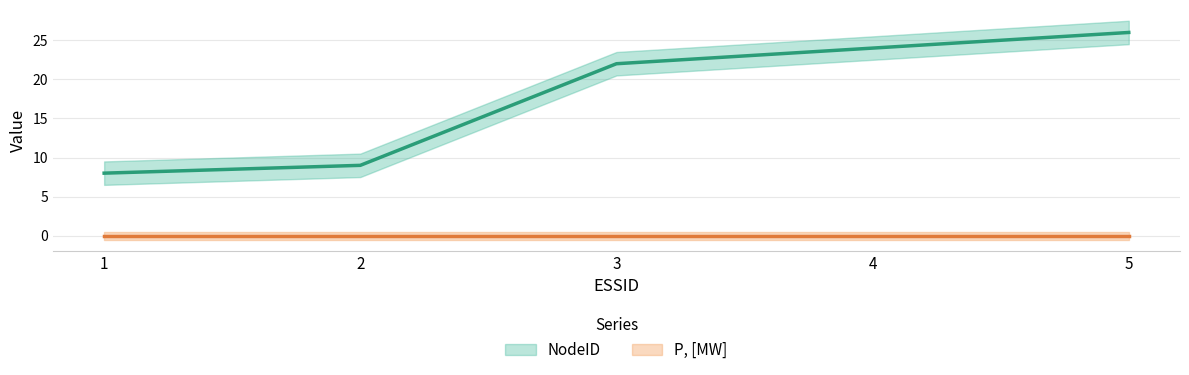

Which has a higher value, 1 or 2?

2